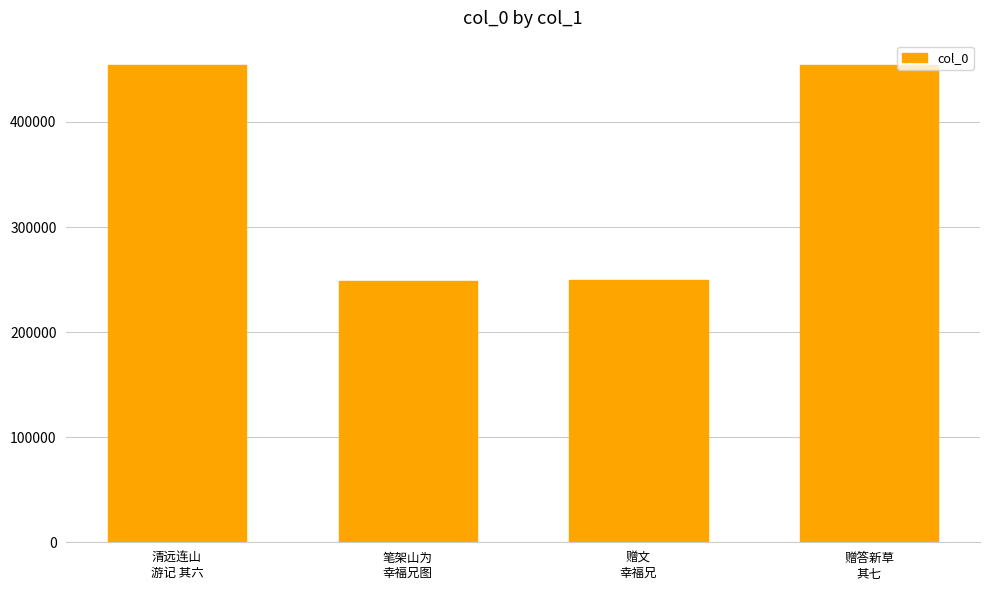

What is the smallest value displayed?

248958